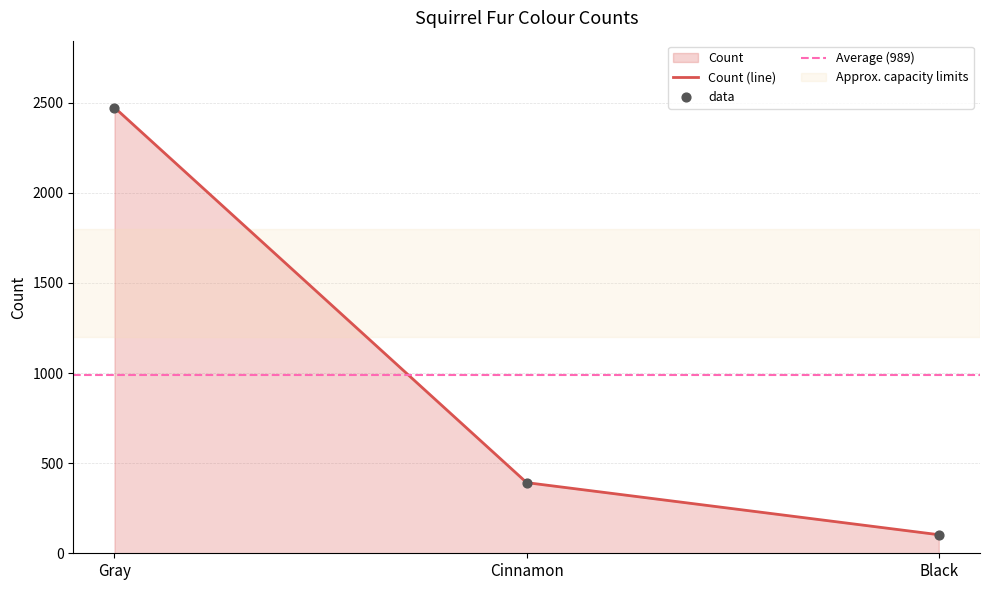

What is the ratio of the value at Black to the value at Cinnamon?

0.3